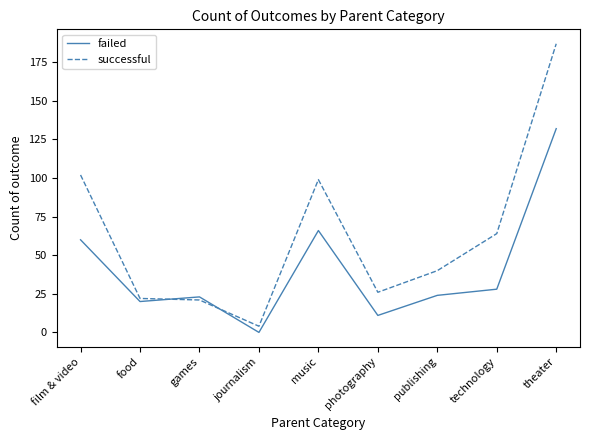

Rank the series at technology from highest to lowest value.

successful, failed